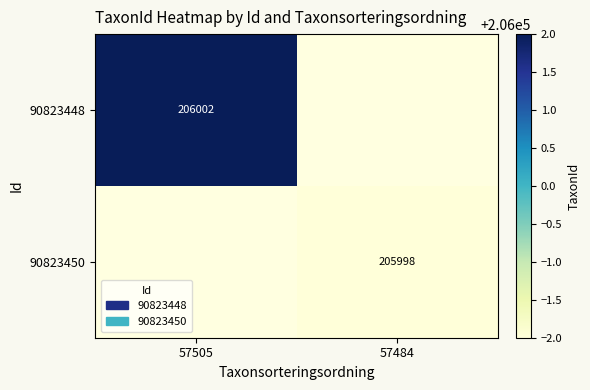

True or false: 90823448 has a value of 206002 at 57505.

True